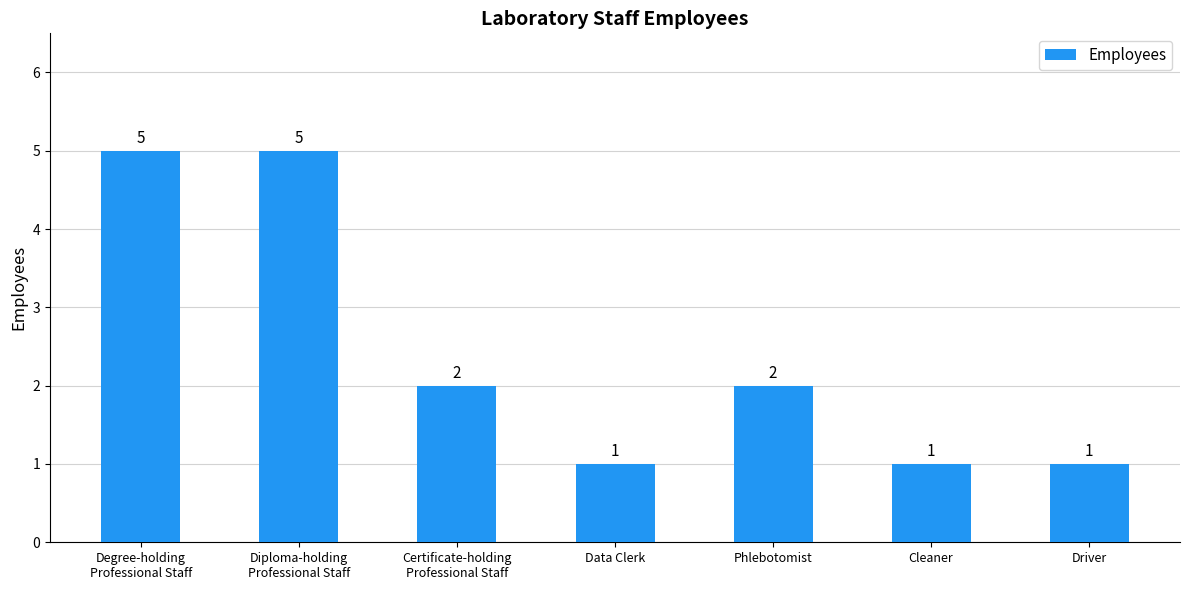

What is the label of the 3rd bar from the right?

Phlebotomist